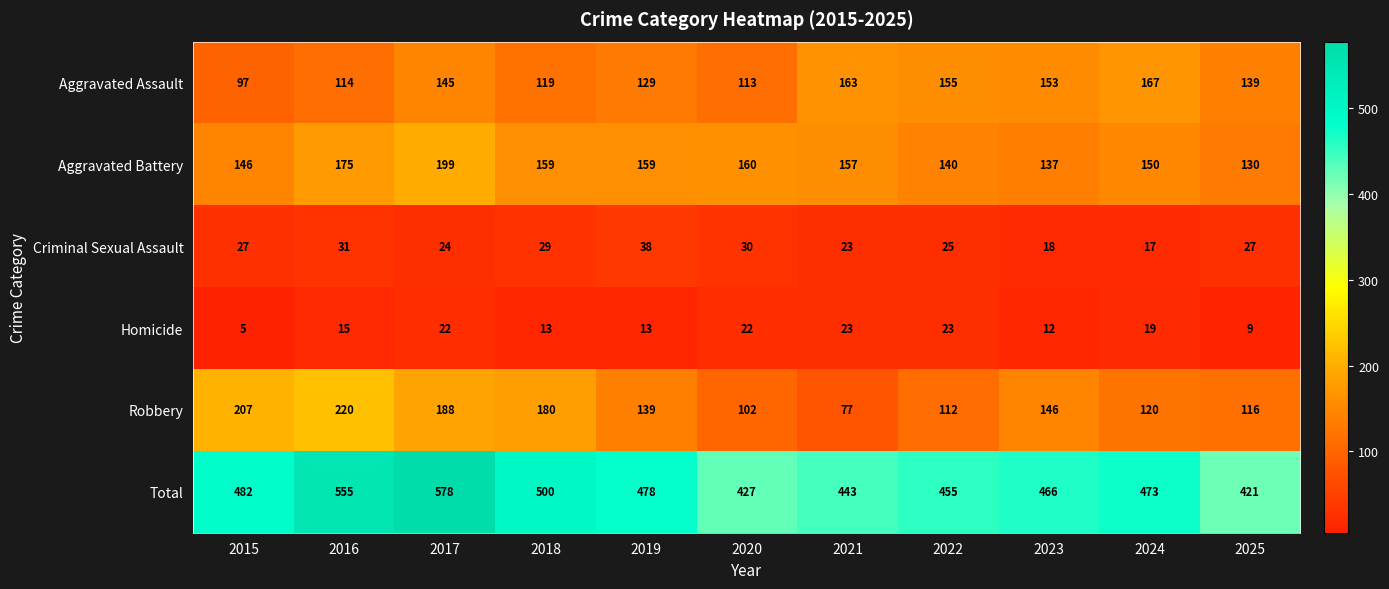

What is the average value of the Aggravated Assault series?

136